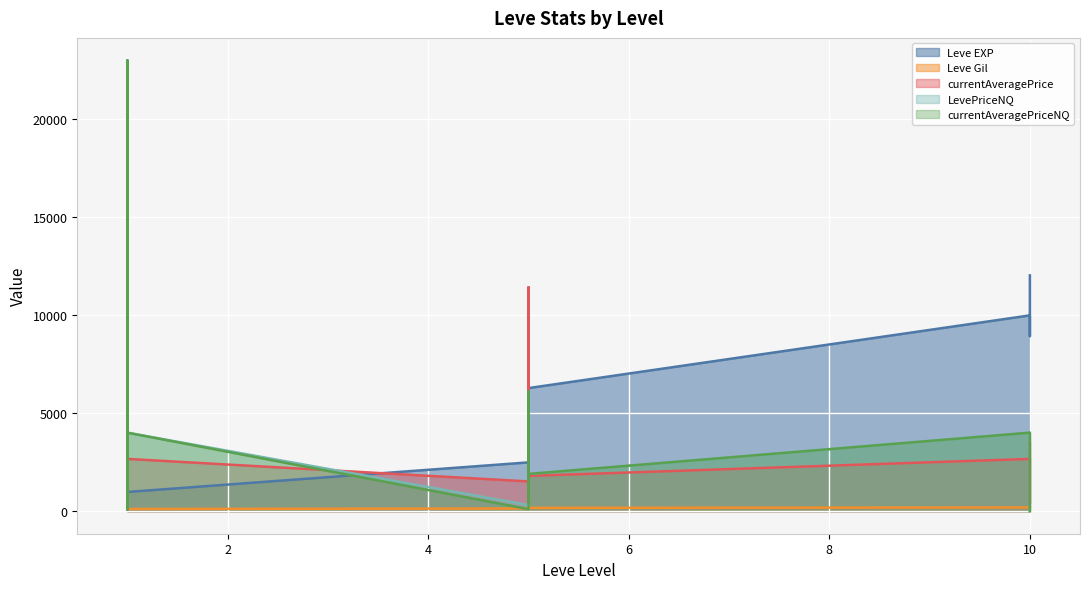

What is the value of the Leve Gil point at the 5th from the left?

113.0